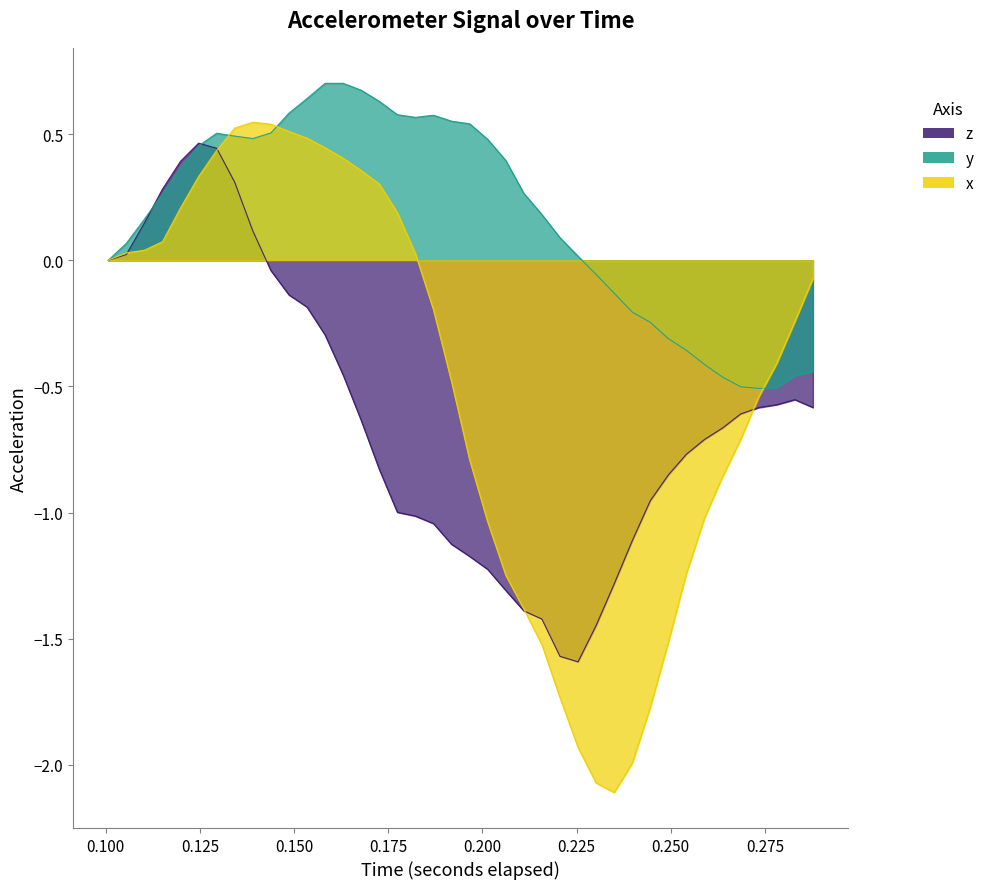

Which series has the largest range (max minus min)?

x